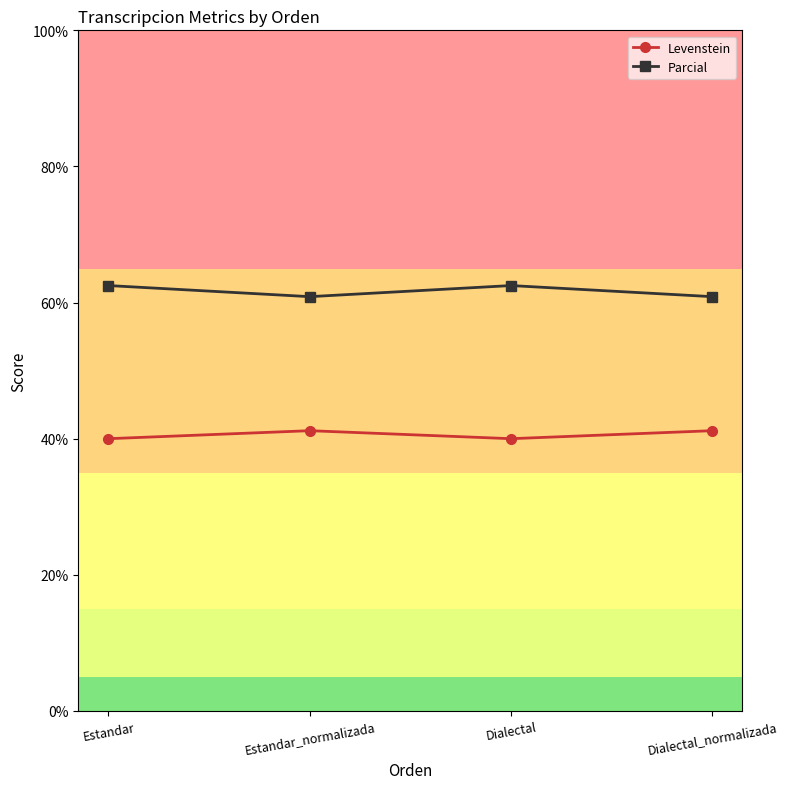

What is the average value of the Levenstein series?

40.6